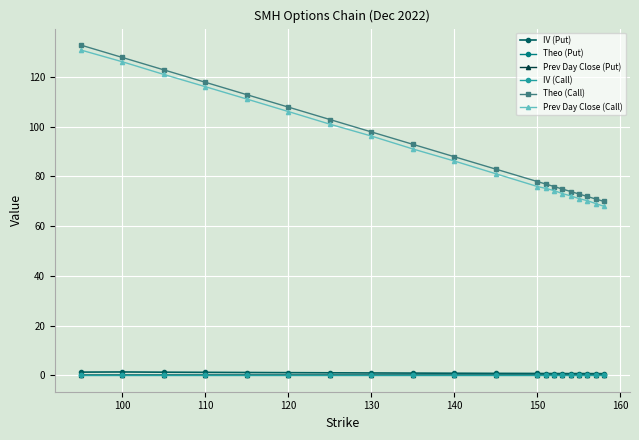

At how many categories does at least one series exceed 46?

20